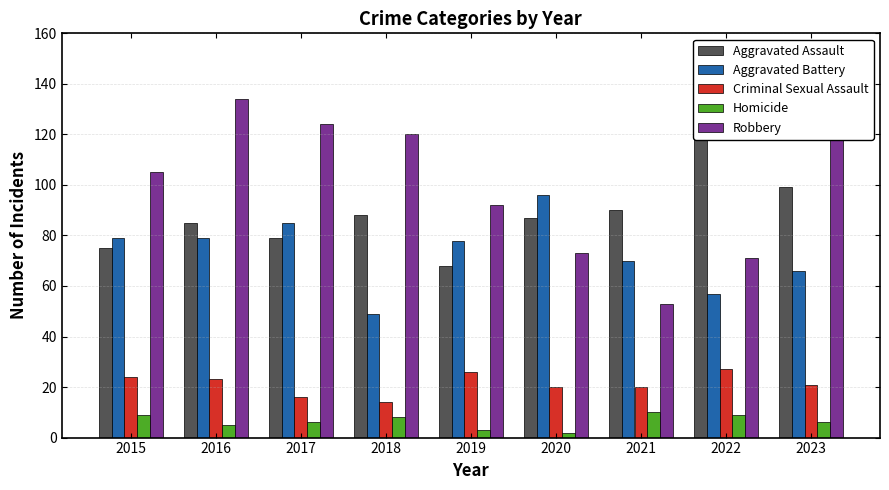

At which label is Robbery closest to 94?

2019